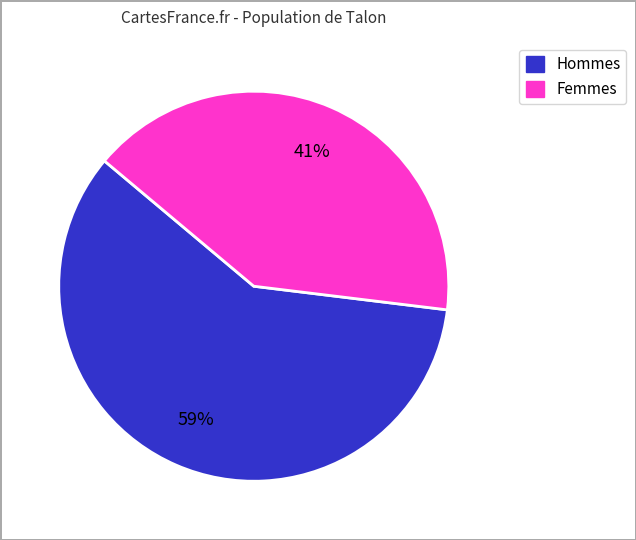

How many segments does this pie chart have?

2